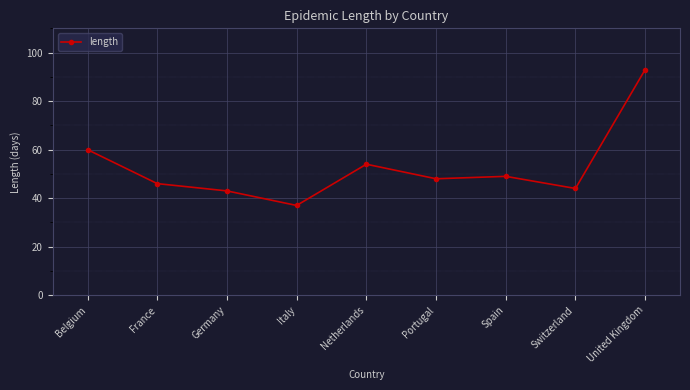

How many interior local peaks (higher than both neighbors) does the data have?

2